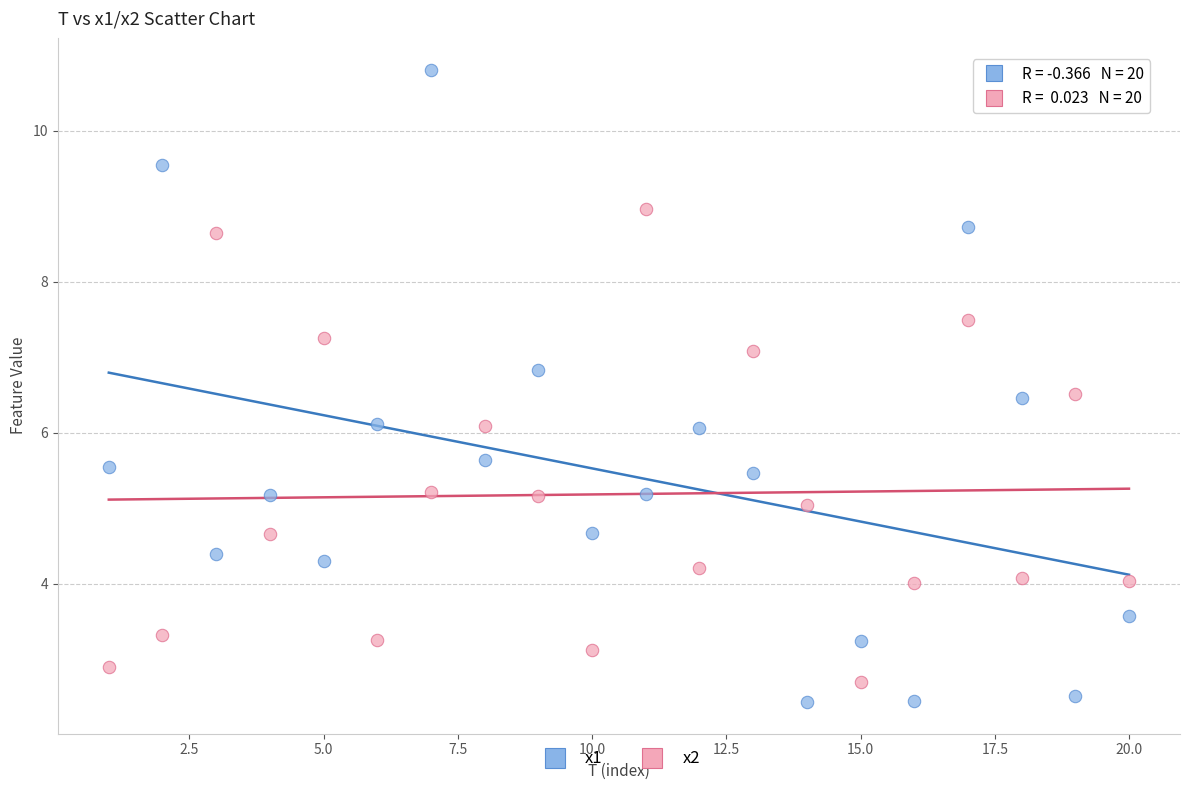

Across all data points, what is the range of X values (max minus min)?

19.0